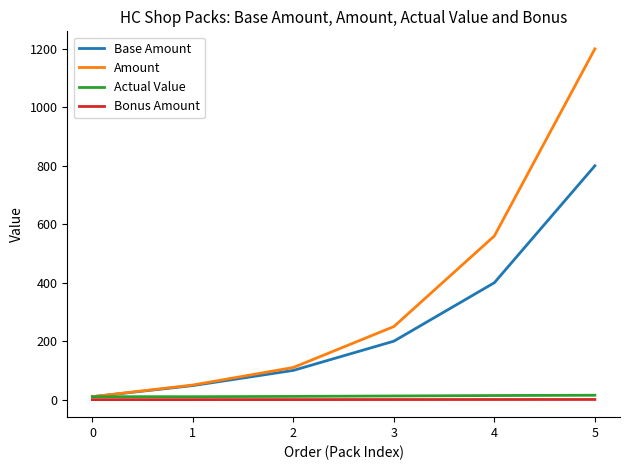

Does the chart display data point markers on the line(s)?

No